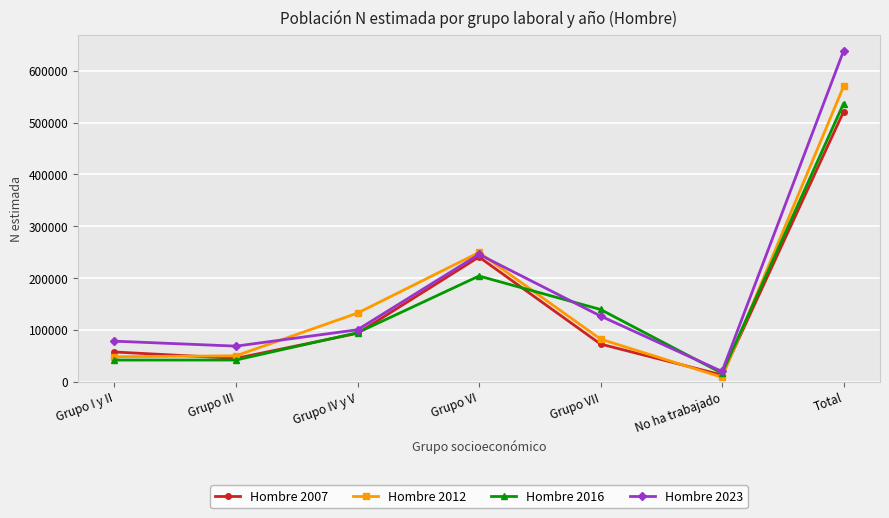

At which category does Hombre 2007 reach its first local peak?

Grupo VI